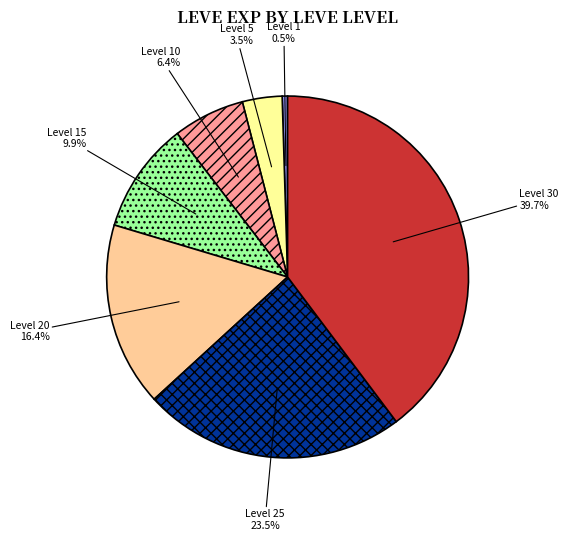

What portion of the pie excludes Level 10?

93.6%